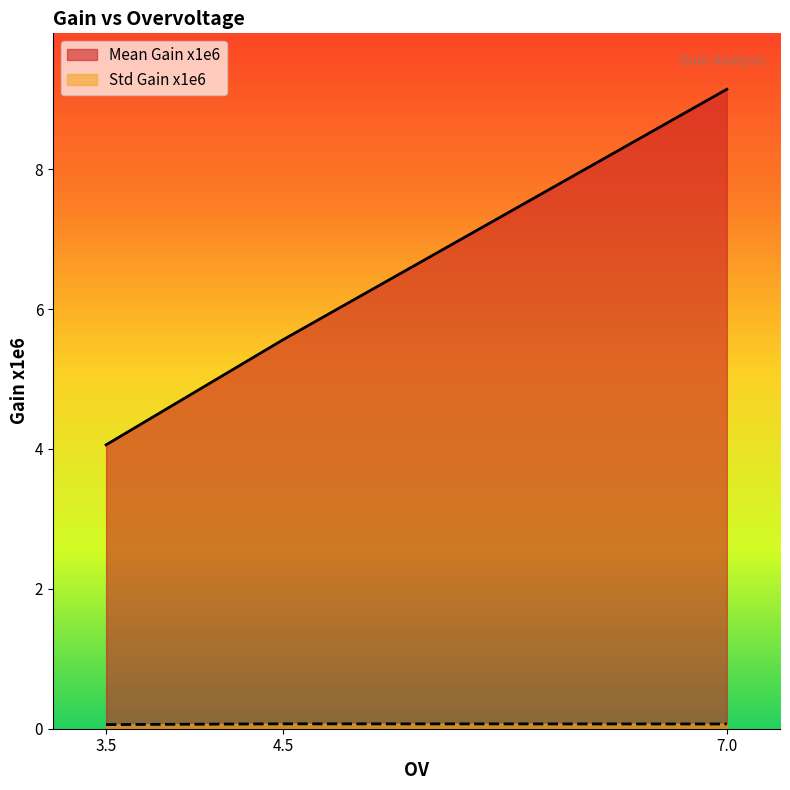

How many categories are shown in the chart?

3